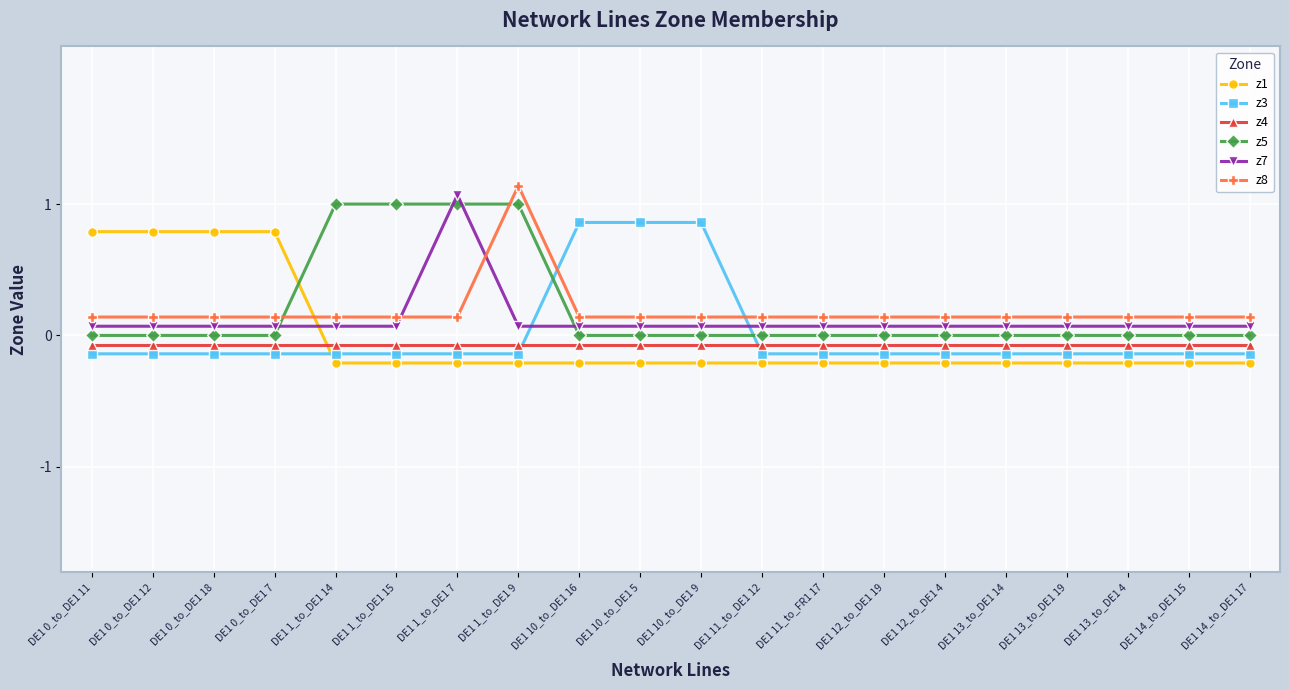

True or false: z7 and z4 intersect in this chart.

False